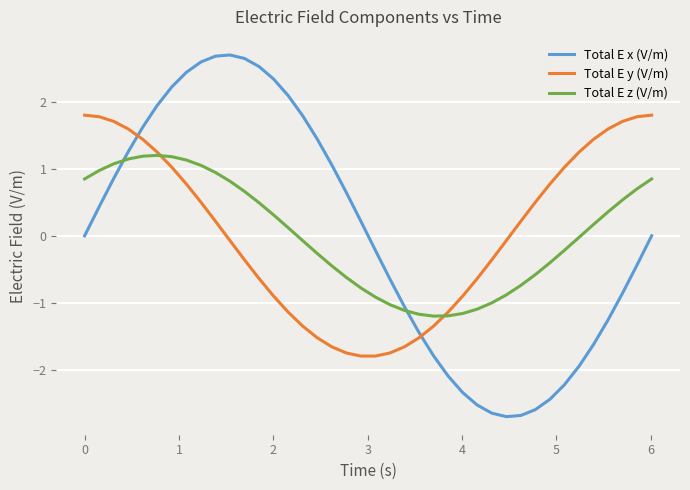

Rank the series by their maximum value, from lowest to highest.

Total E z (V/m), Total E y (V/m), Total E x (V/m)